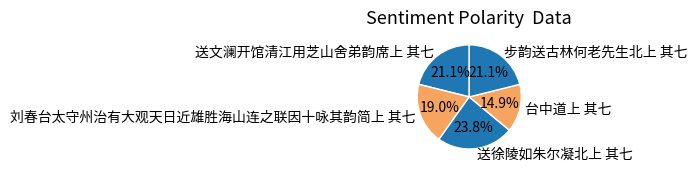

Which category has the smallest portion of the pie?

台中道上 其七